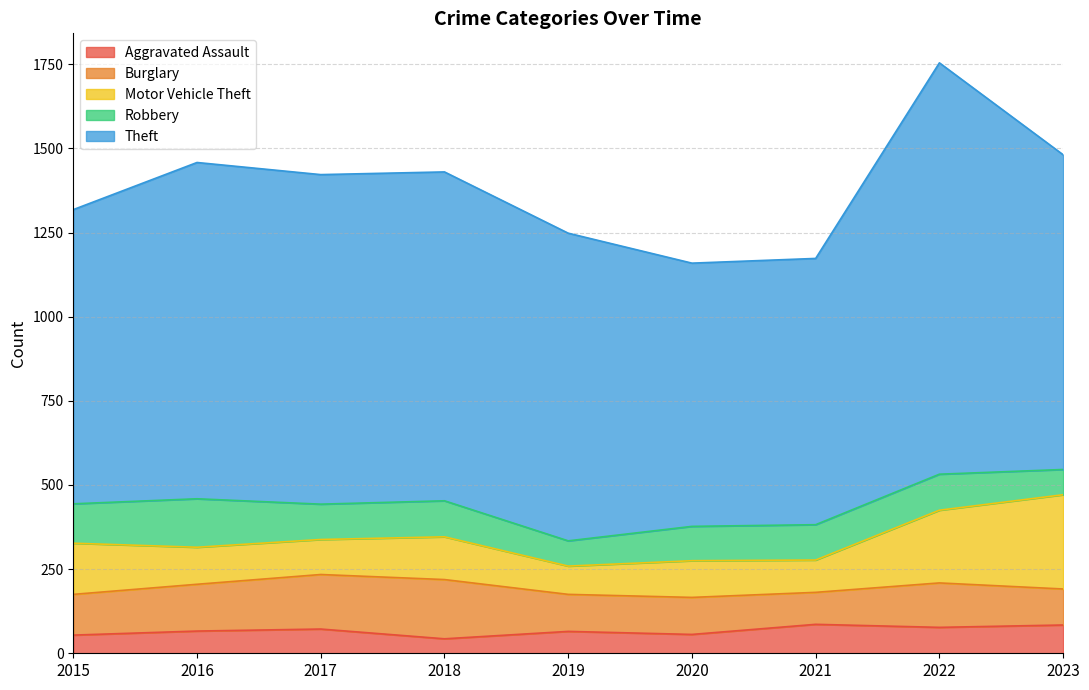

How many lines are shown in the chart?

5